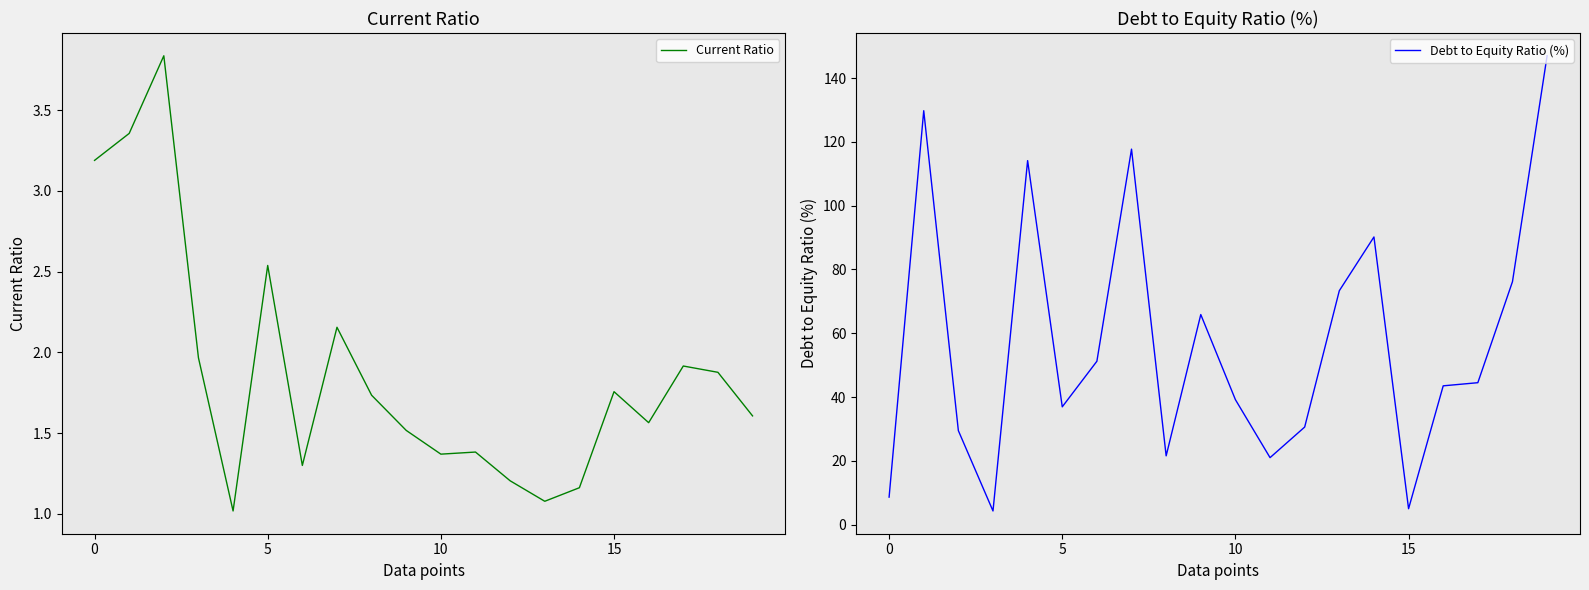

In Current Ratio, how many points are lower than both neighbors (excluding endpoints)?

5